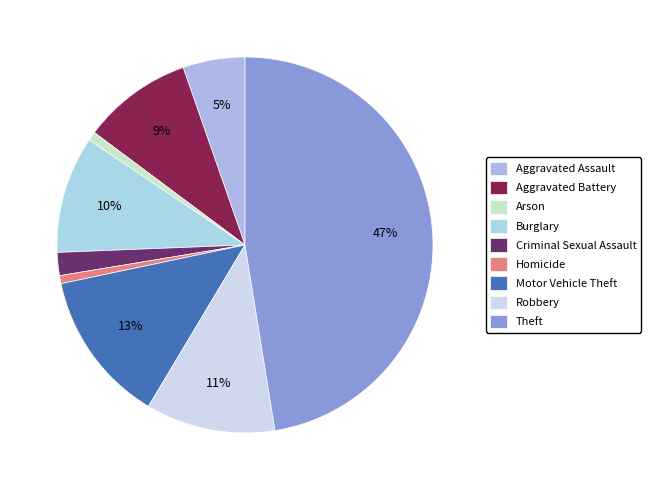

How many segments does this pie chart have?

9